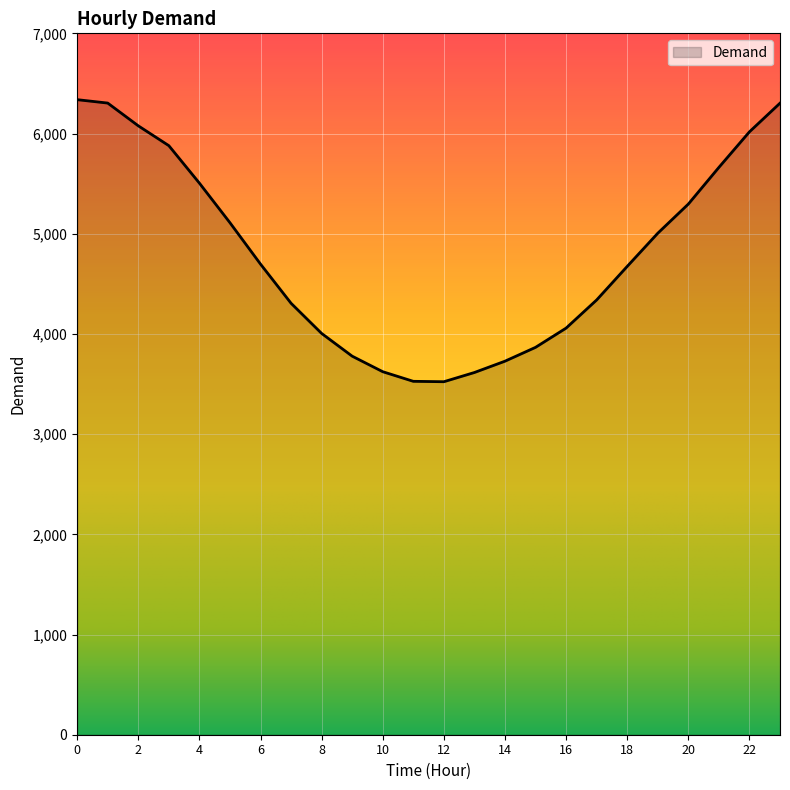

What is the maximum value shown in the chart?

6338